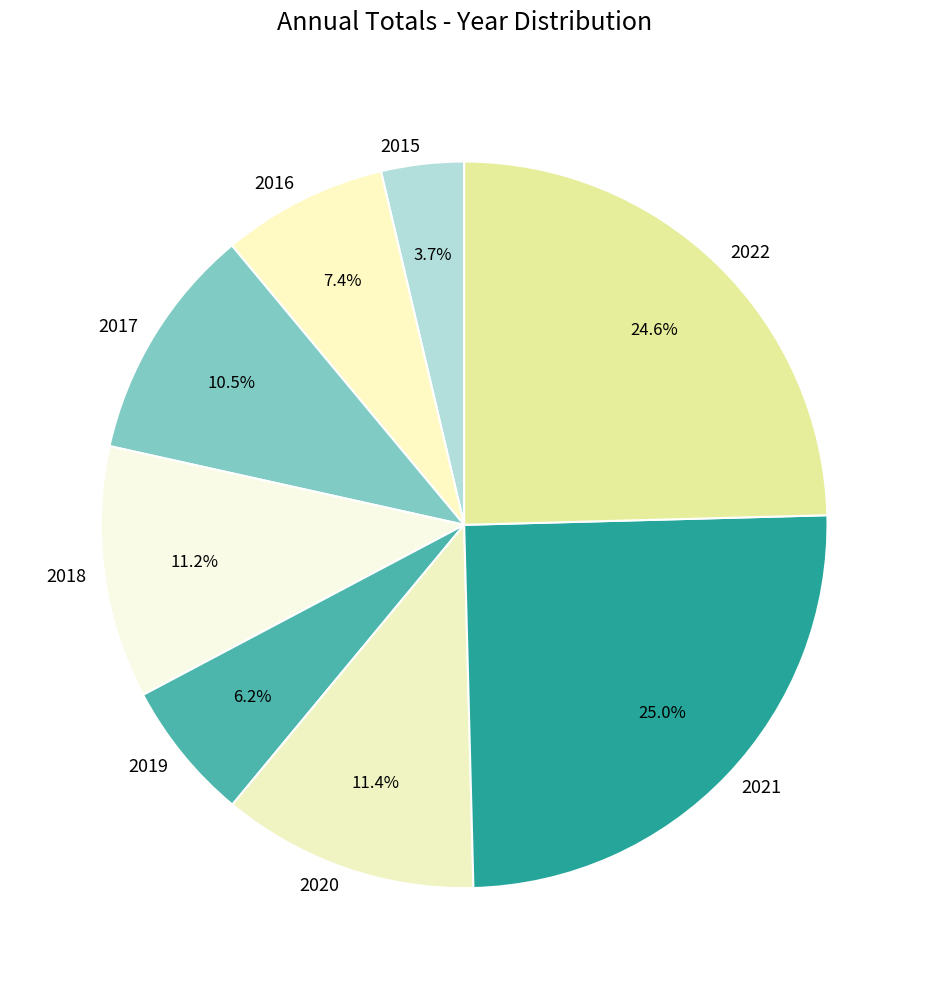

How many slices are in this pie chart?

8